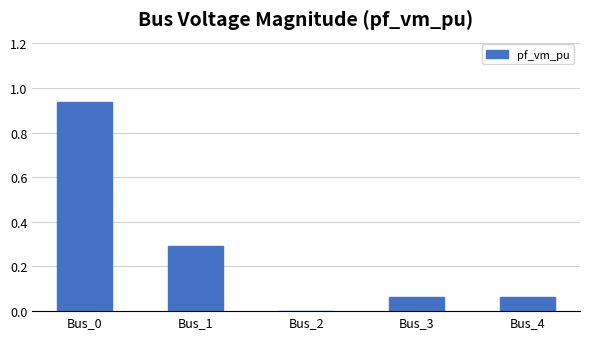

What is the approximate value at Bus_1?

0.3